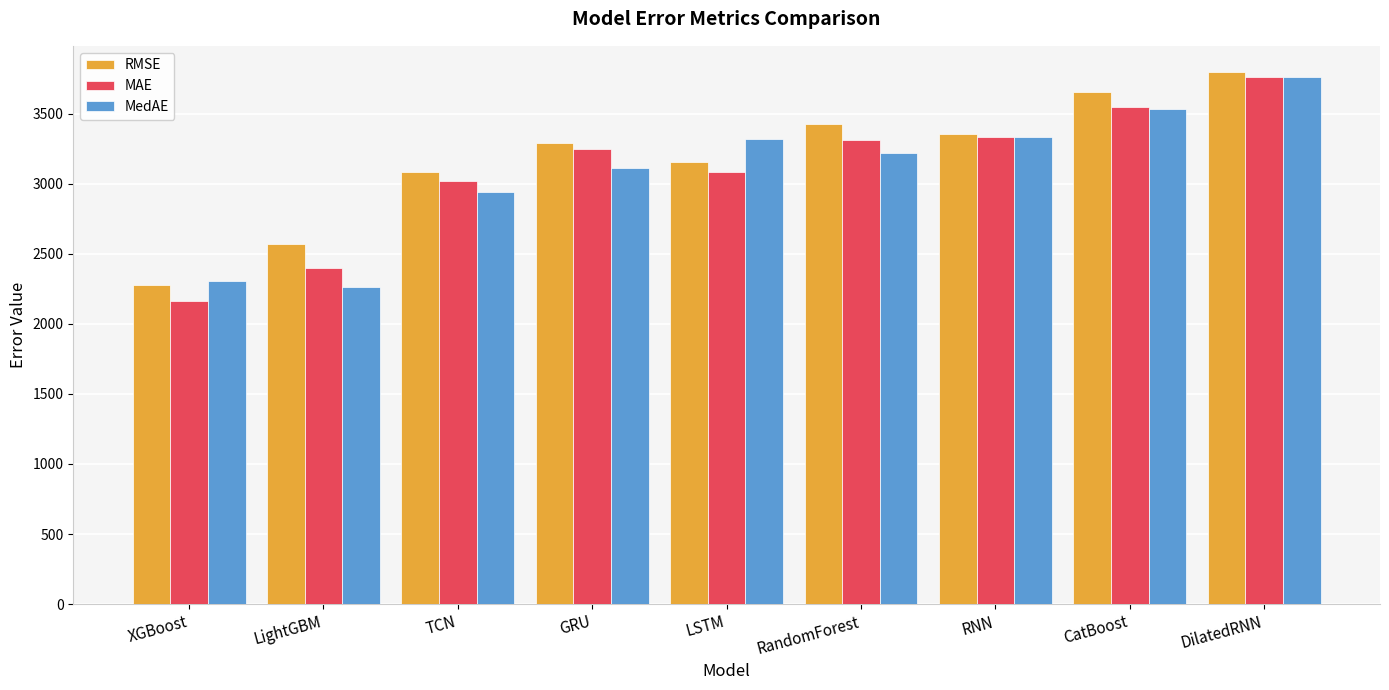

True or false: MedAE has a value of 2943.8 at TCN.

True